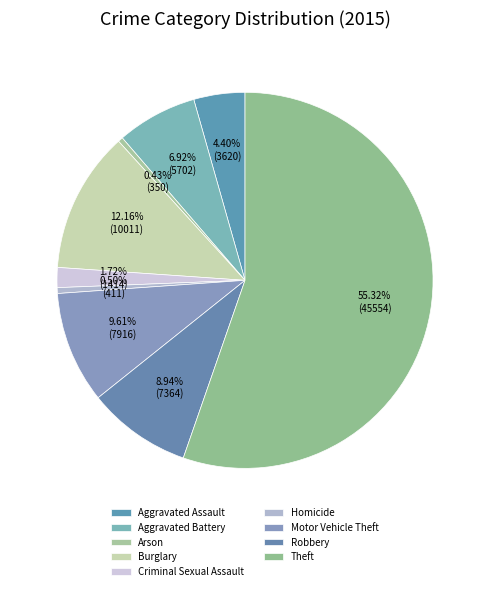

Does Homicide represent more than half of the total?

No